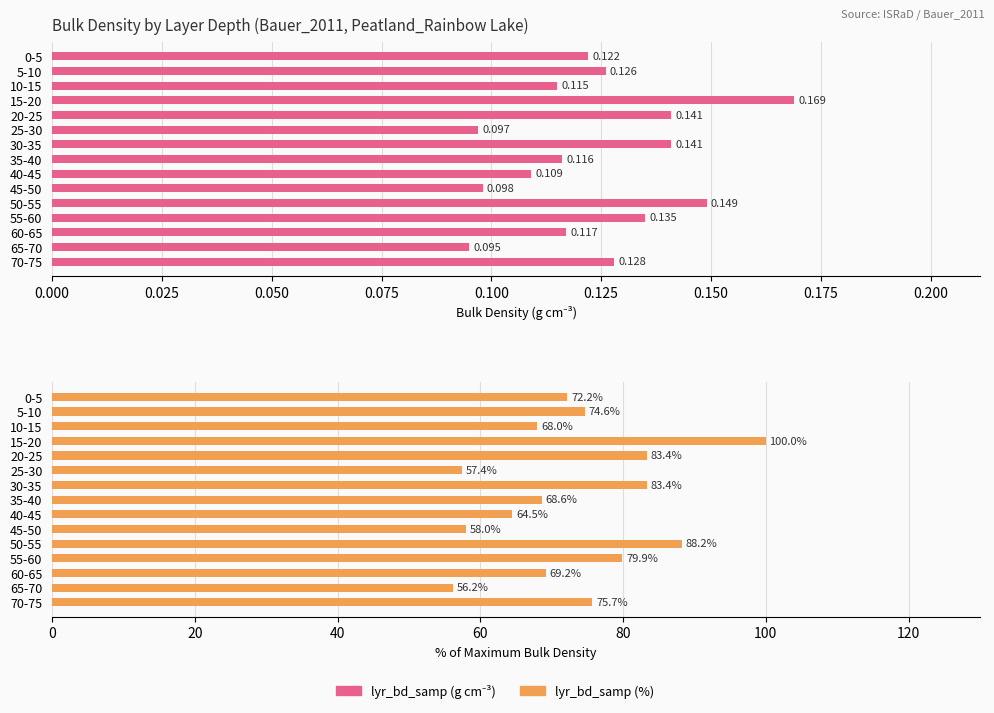

Which series has the largest total across all categories?

lyr_bd_samp (%)